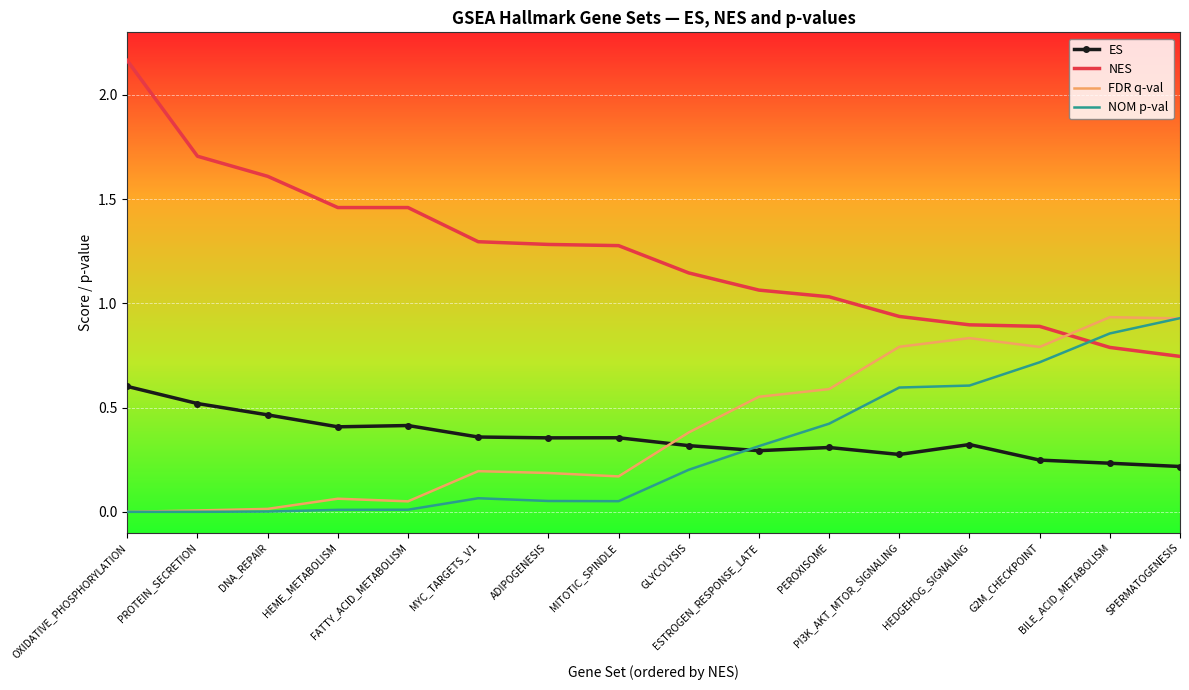

How many intersections are there between NES and FDR q-val?

1